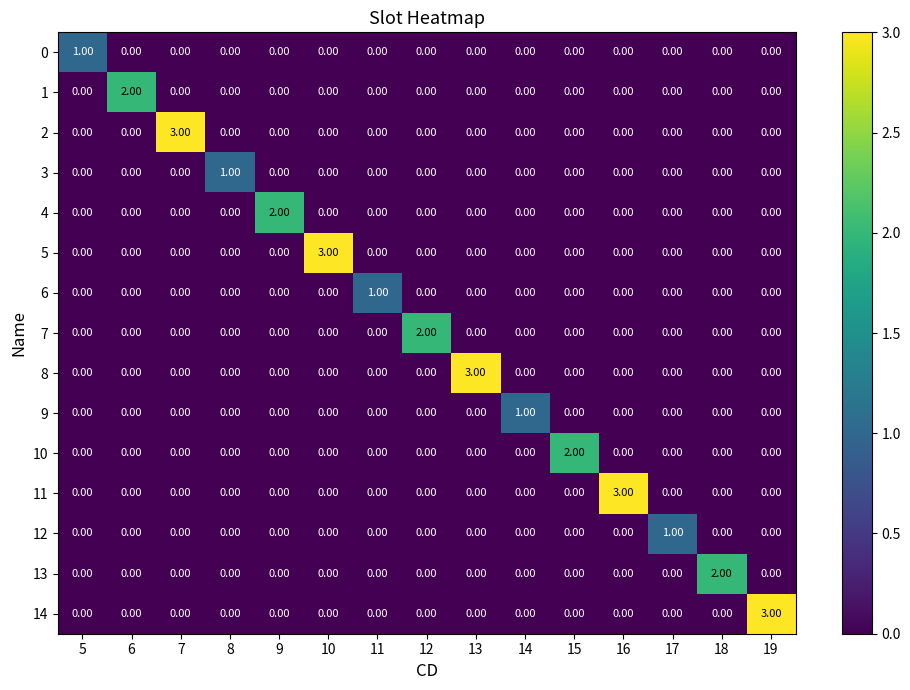

What is the difference between the highest and lowest values at 13?

3